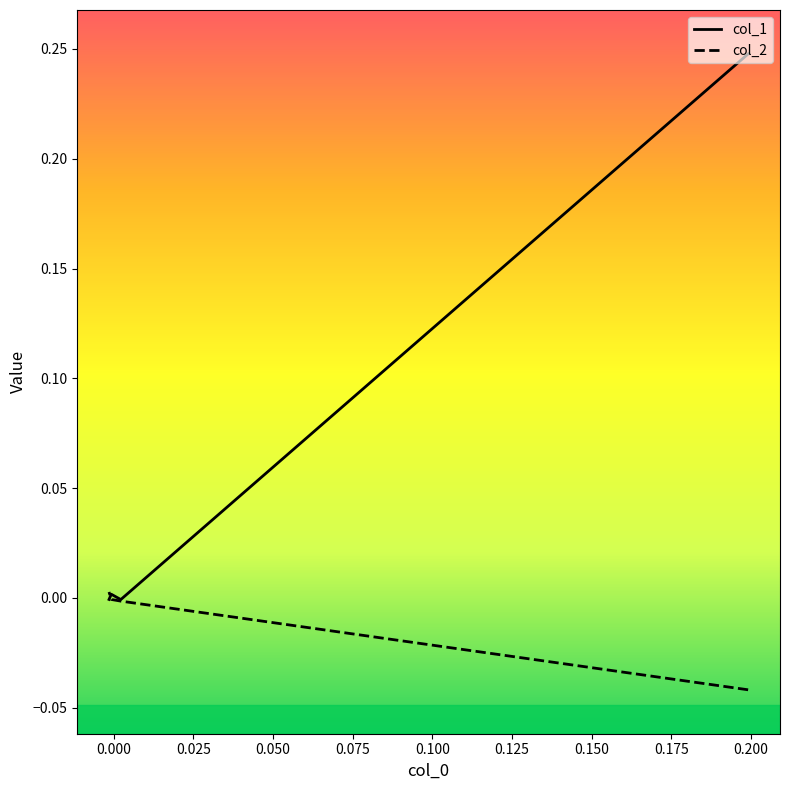

True or false: col_2 has a value of 0.0 at 0.050.

False